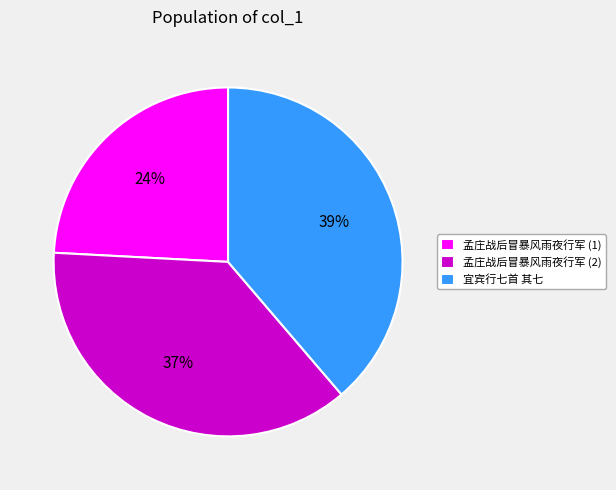

Which has a higher value, 孟庄战后冒暴风雨夜行军 (2) or 宜宾行七首 其七?

宜宾行七首 其七